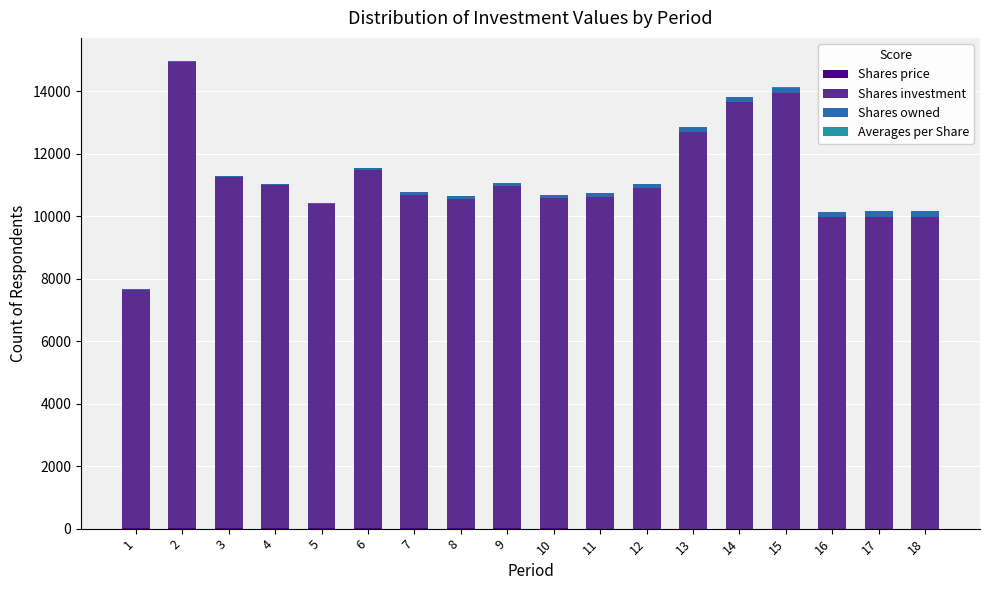

Which series has the largest total across all categories?

Shares investment